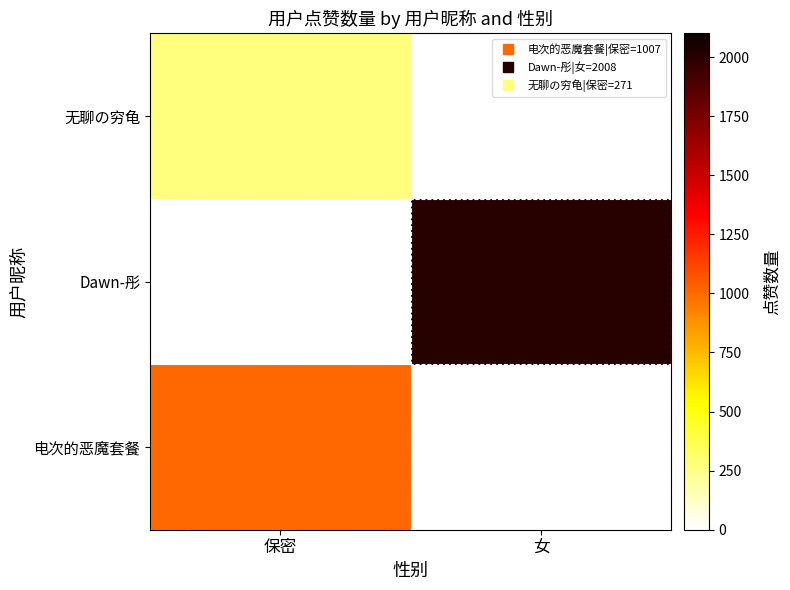

Reading right to left, extract all data points from this chart.

电次的恶魔套餐: 女=0	保密=1007
Dawn-彤: 女=2008	保密=0
无聊の穷龟: 女=0	保密=271